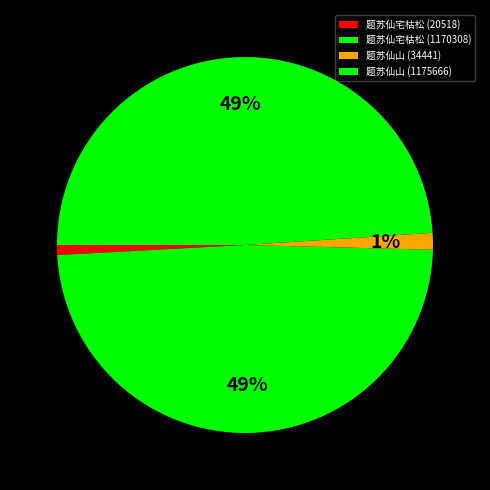

To the nearest percent, what is the average slice percentage?

25%